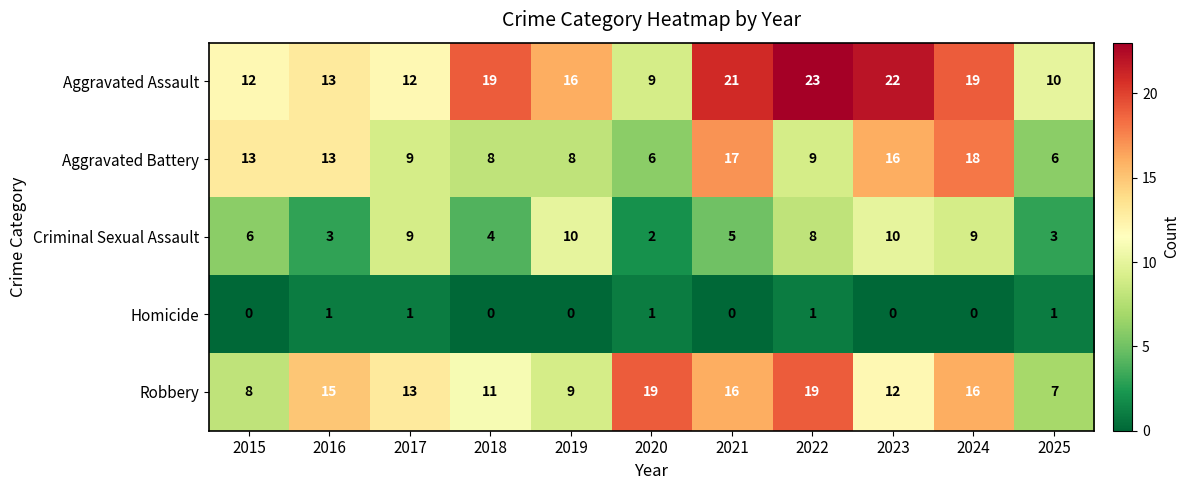

List the series in order of their peak value, highest first.

Aggravated Assault, Robbery, Aggravated Battery, Criminal Sexual Assault, Homicide